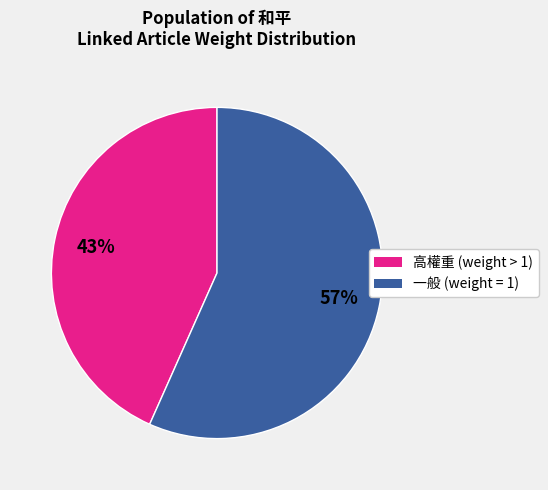

To the nearest percent, what is the average slice percentage?

50%